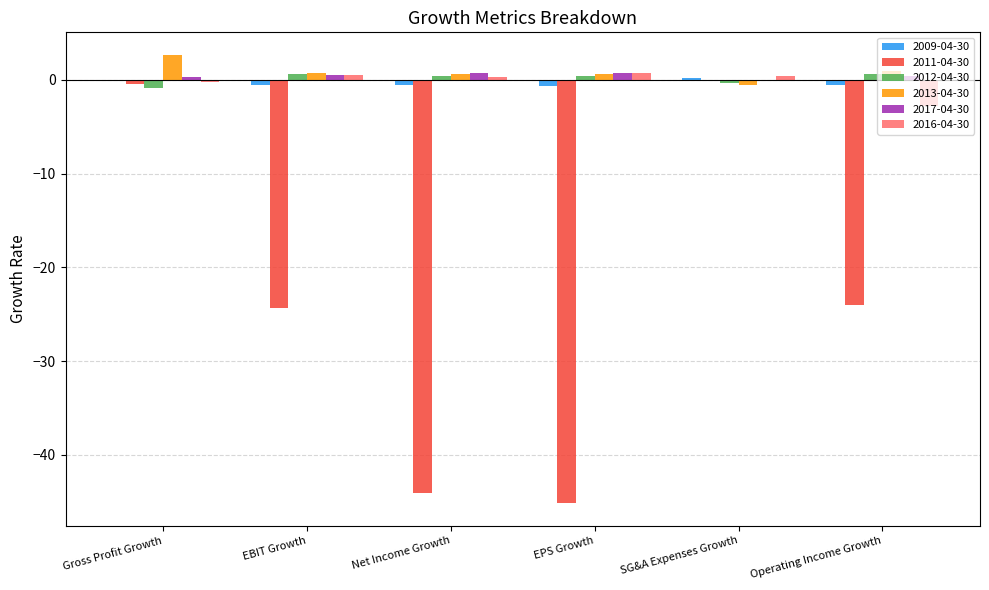

The value of 2011-04-30 at EPS Growth is -45.2. True or false?

True